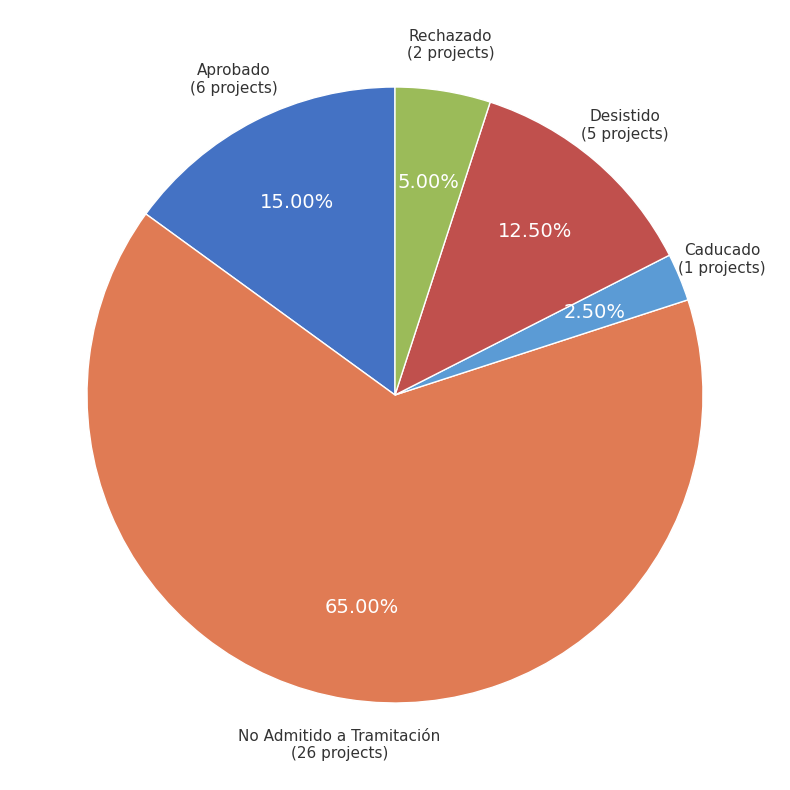

What is the largest slice in the pie chart?

No Admitido a Tramitación